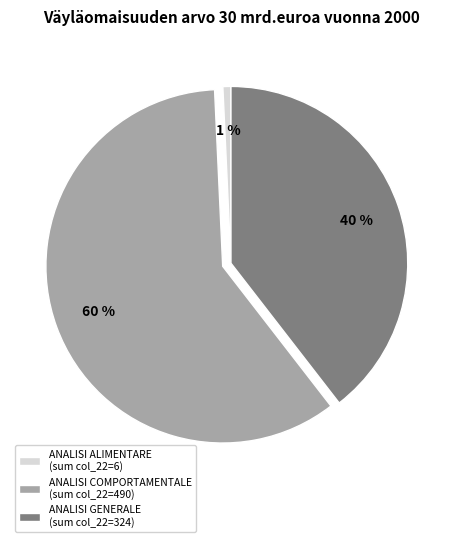

To the nearest percent, what percentage of the pie is ANALISI GENERALE (sum col_22=324)?

40%